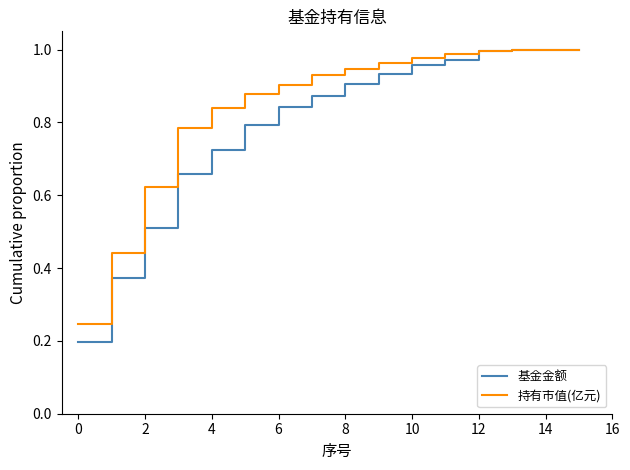

Which series has the widest spread of values?

基金金额